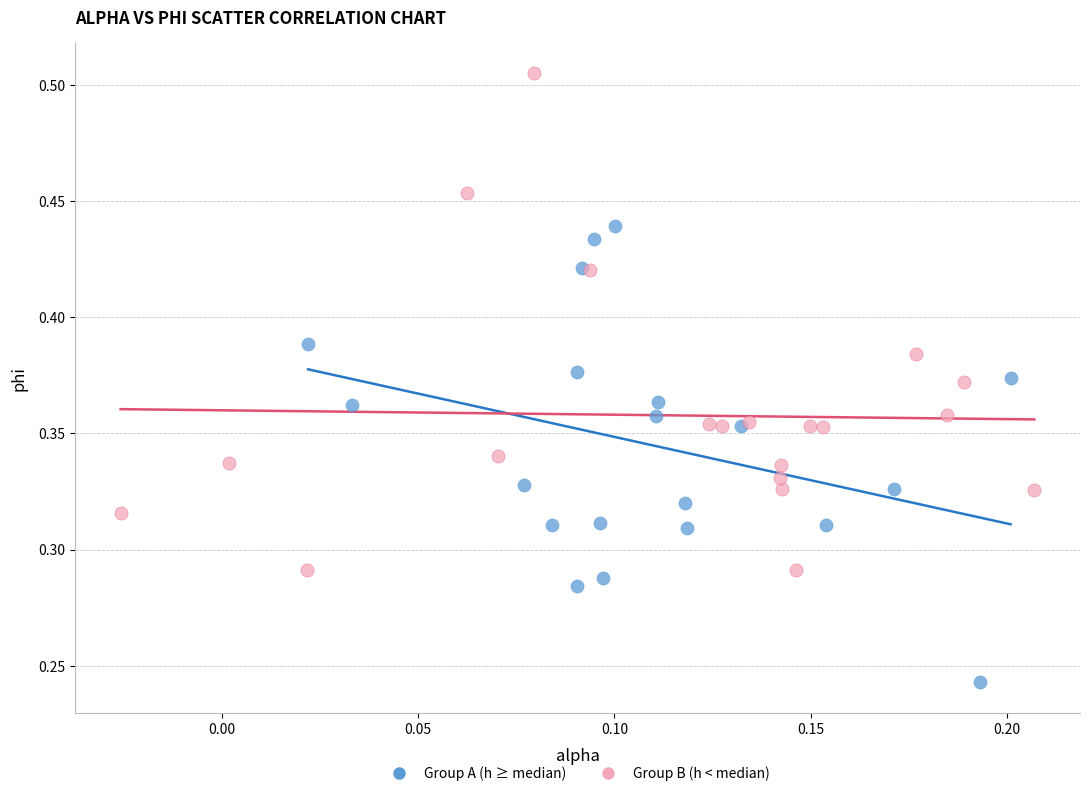

Which series contains the highest Y value?

Group B (h < median)